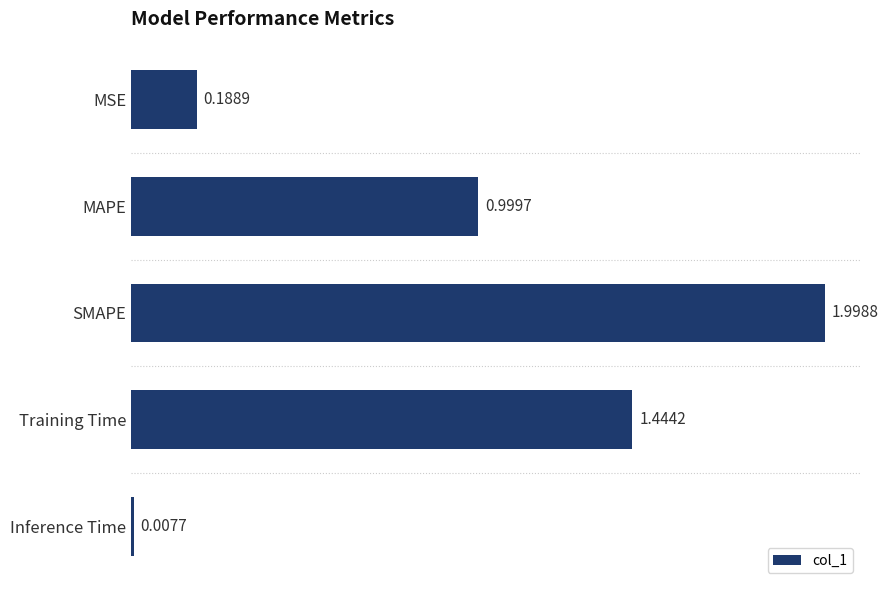

Does the chart contain stacked bars?

No